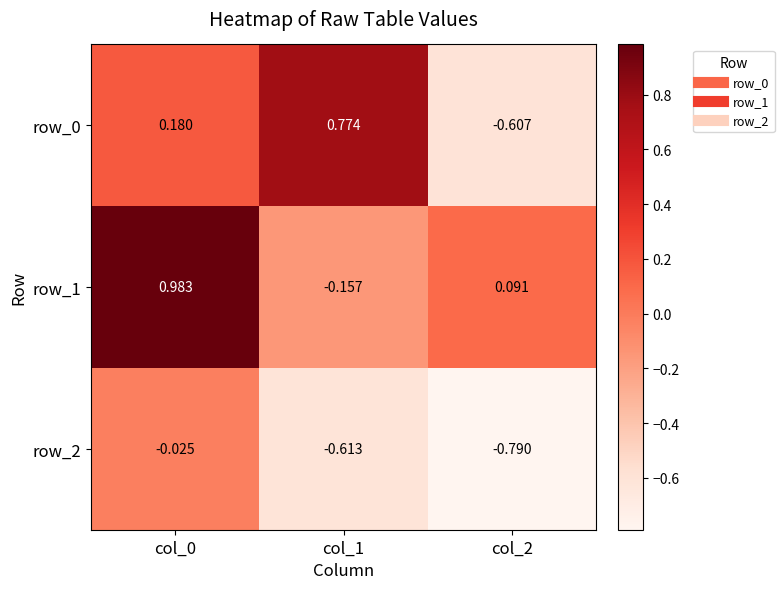

At which label does row_0 reach its minimum?

col_2